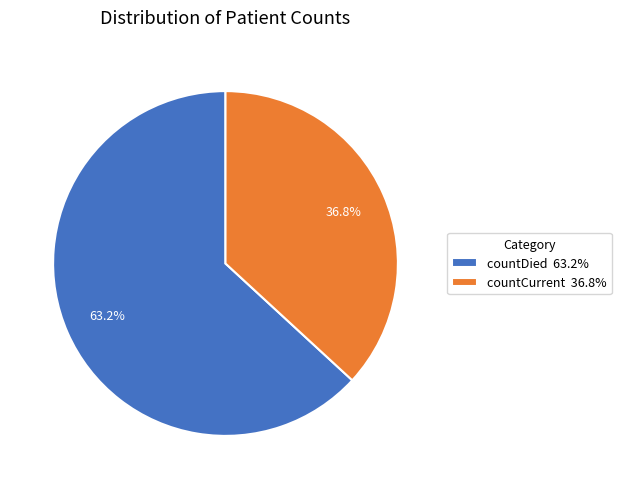

Which slice is the largest?

countDied